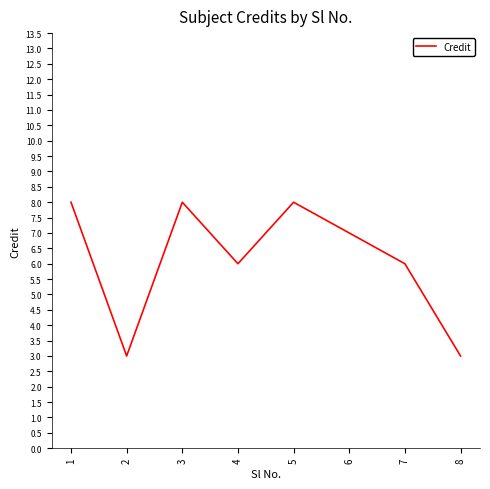

Reading left to right, list all the values displayed in this chart.

8	3	8	6	8	7	6	3